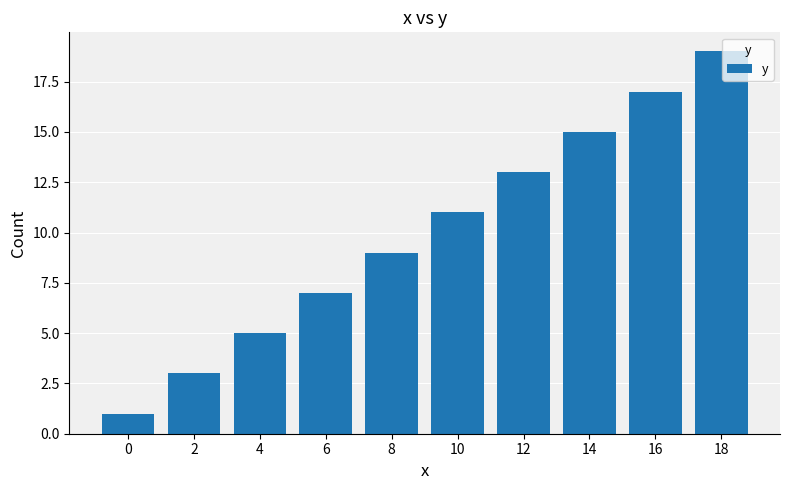

The value at 14 is 24. True or false?

False